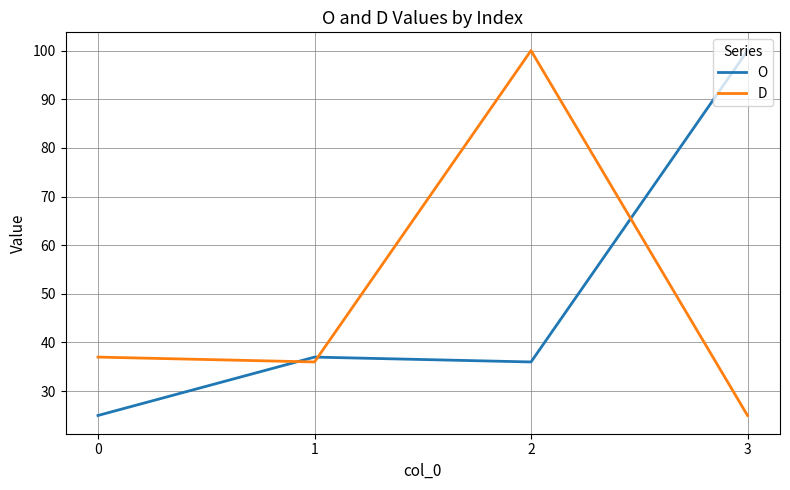

Reading right to left, list all the values displayed in this chart.

O: 100	36	37	25
D: 25	100	36	37